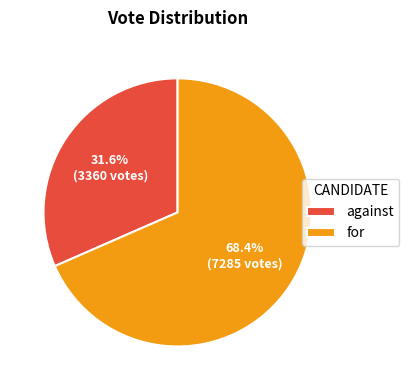

To the nearest percent, what percentage of the pie is for?

68%